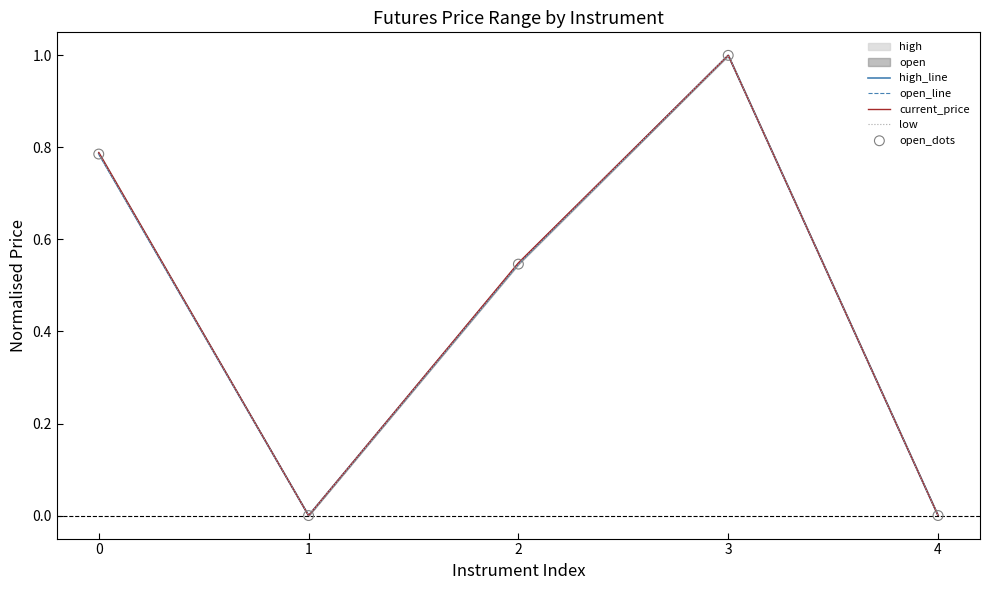

Which series contains the lowest Y value?

high_line